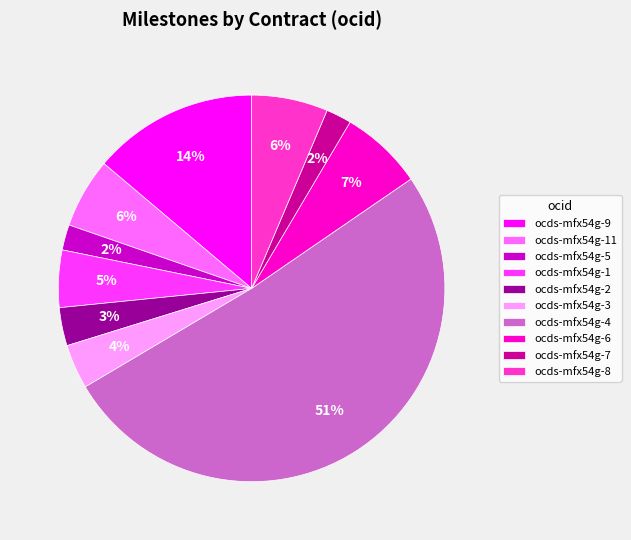

The ocds-mfx54g-6 slice represents 1% of the pie. True or false?

False